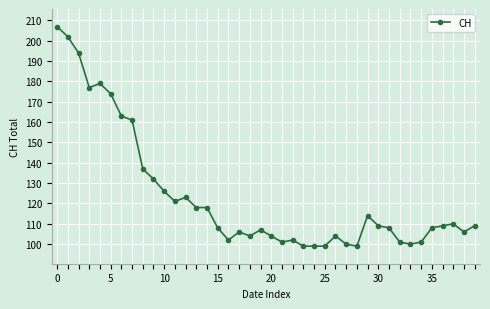

What is the smallest value displayed?

99